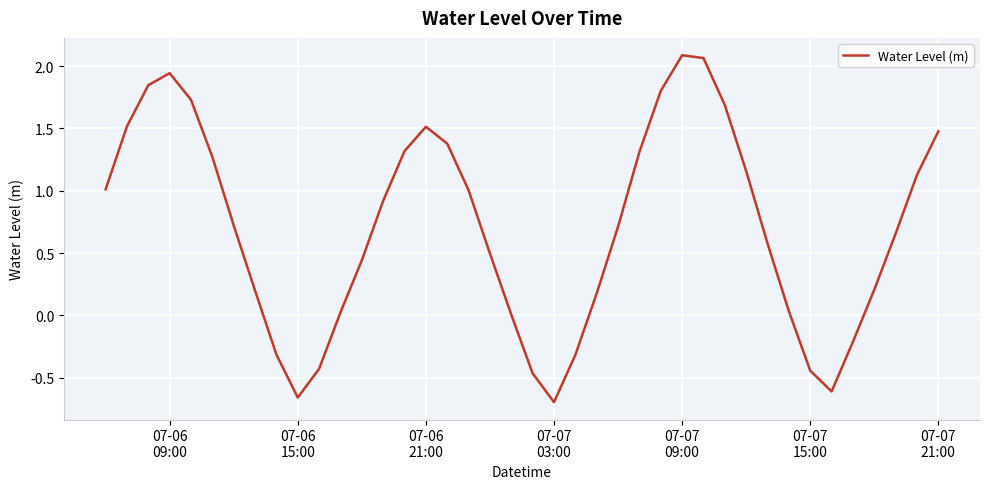

What is the difference between the maximum and minimum values?

2.8